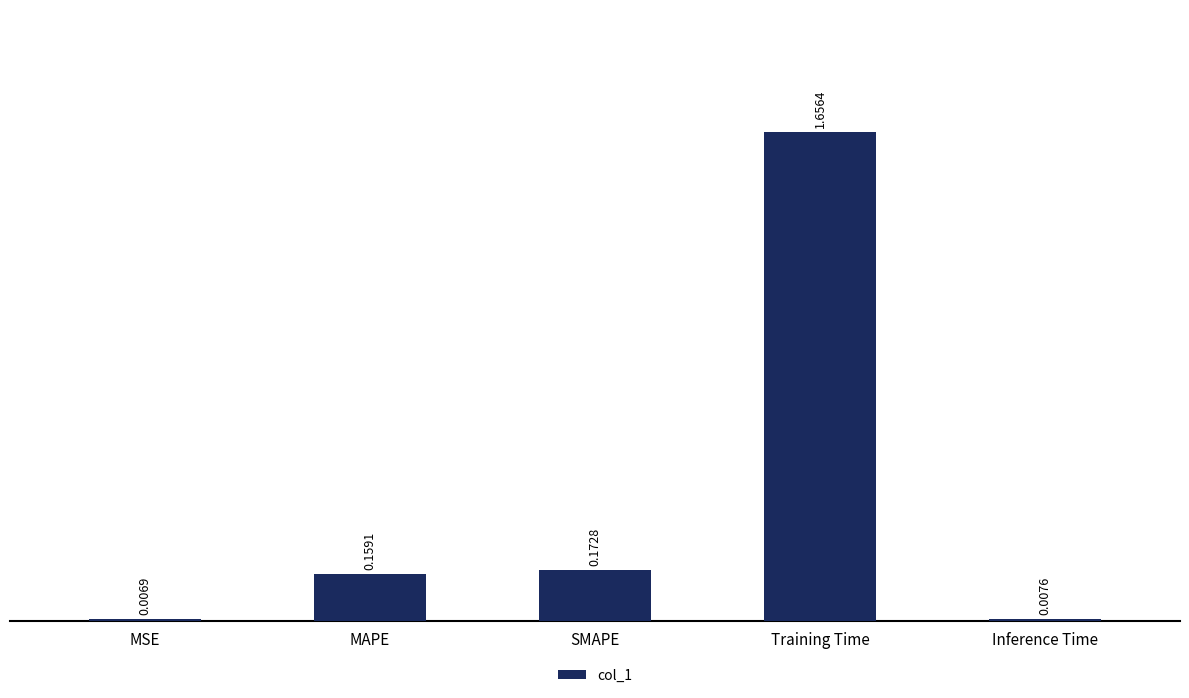

What is the label of the 4th bar from the left?

Training Time